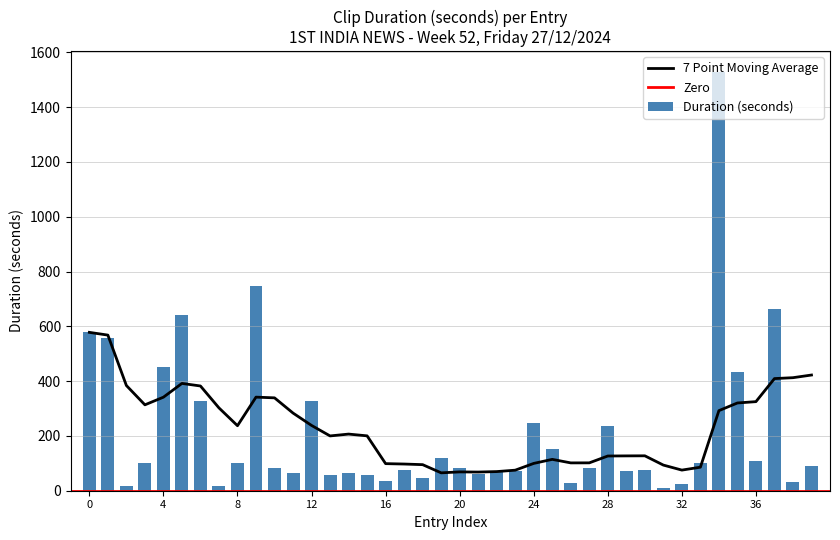

What is the difference between the maximum and minimum values in the Duration (seconds) series?

1518